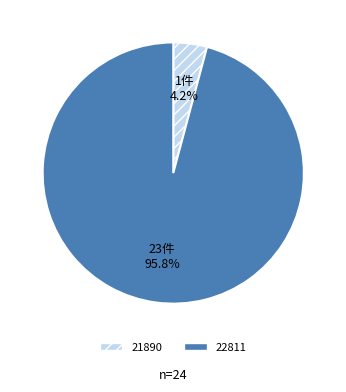

Which slice is the largest?

22811